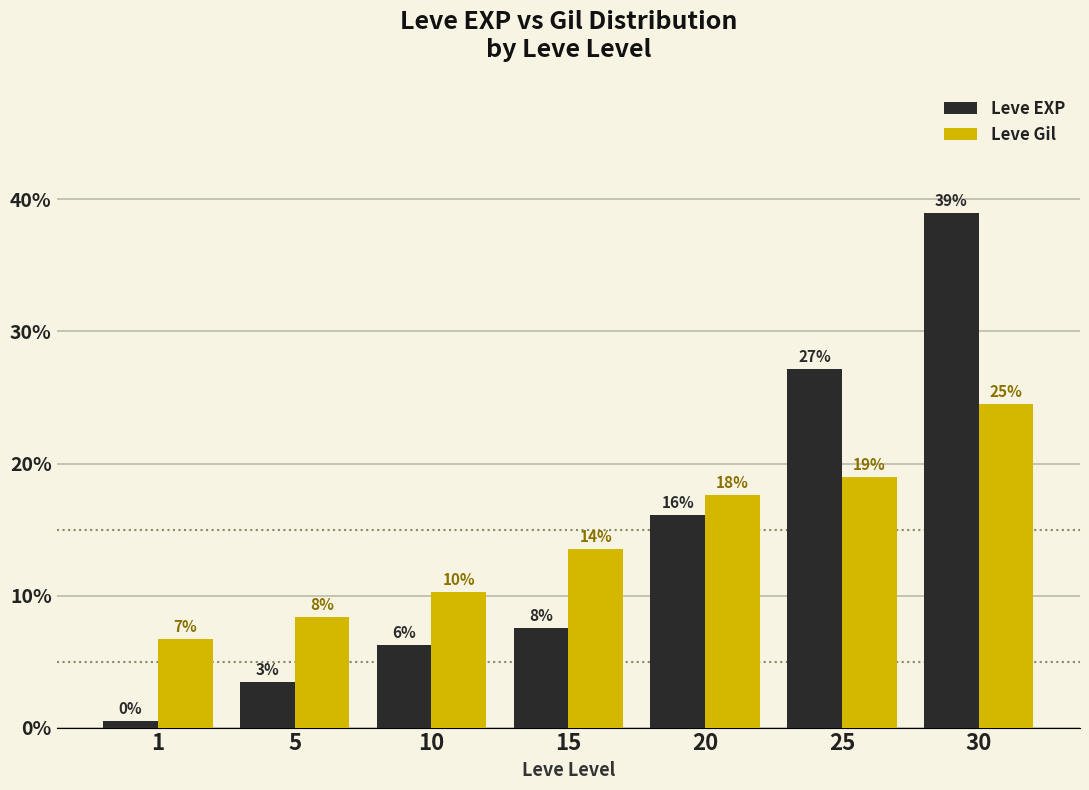

What are all the series names shown in the legend?

Leve EXP, Leve Gil